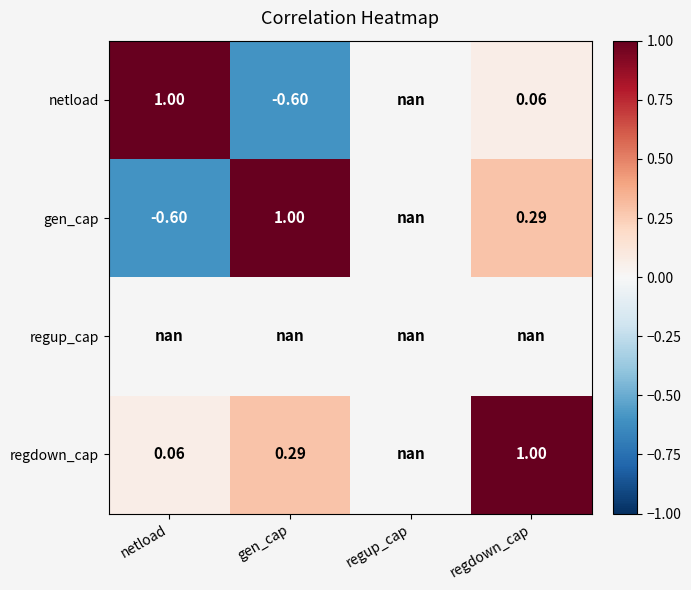

Which category has the lowest value in the regdown_cap series?

netload